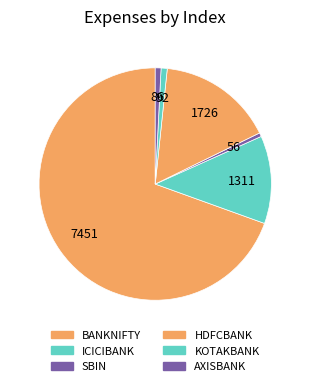

The HDFCBANK slice represents 23% of the pie. True or false?

False